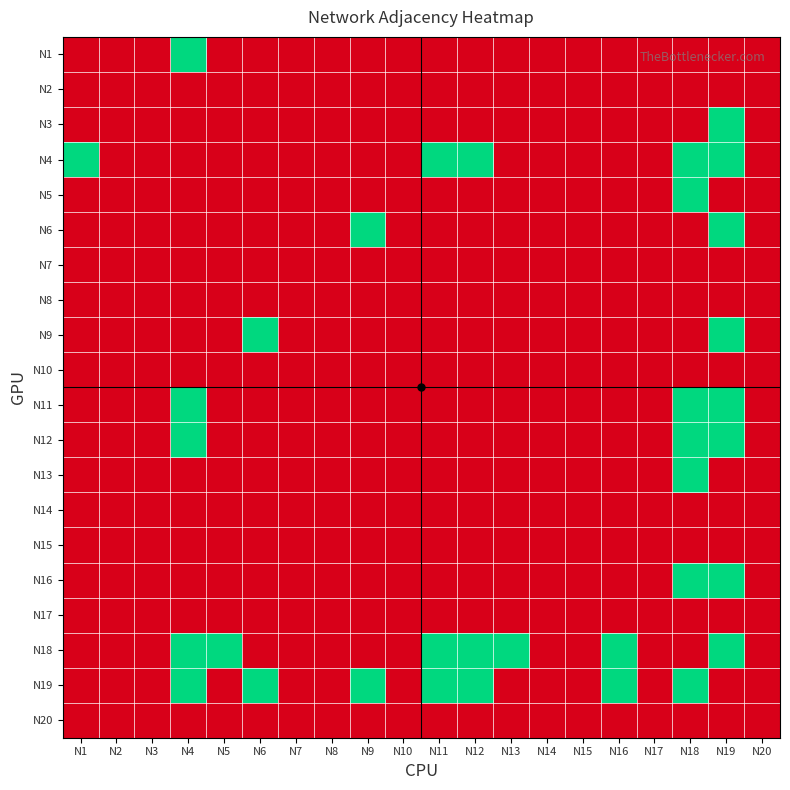

What is the maximum value shown in the chart?

1